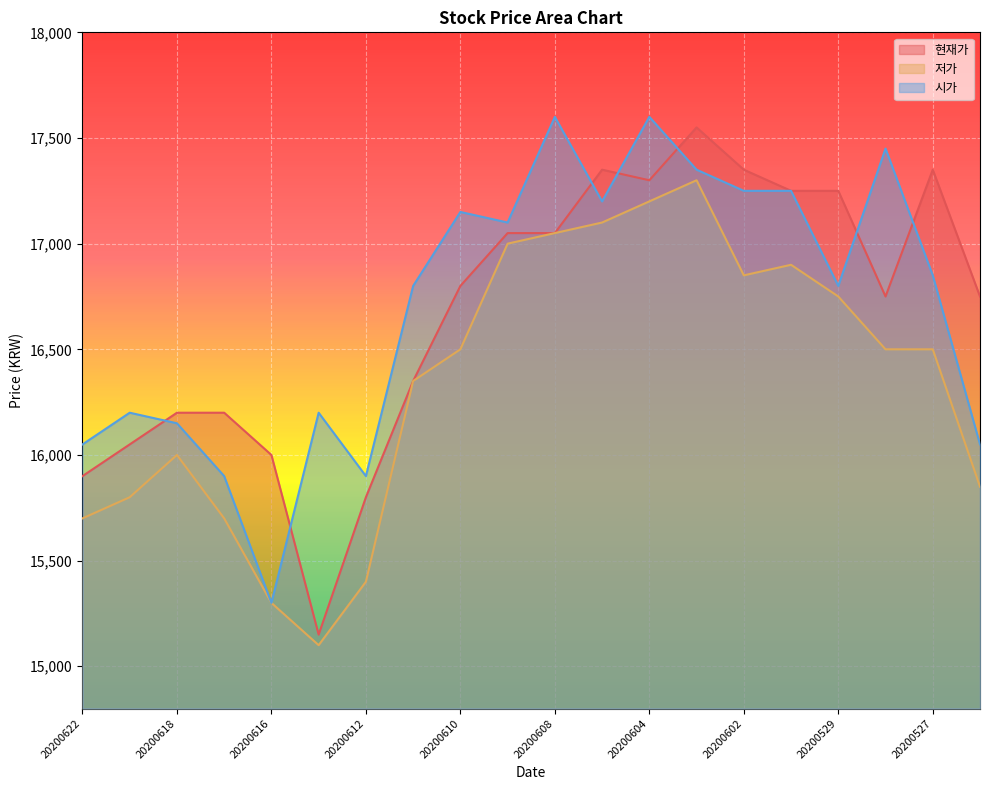

What are all the series names shown in the legend?

현재가, 저가, 시가